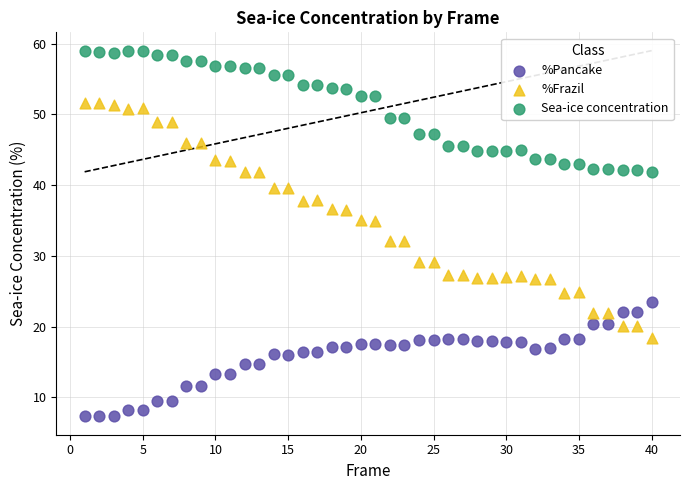

What is the X range (max minus min) for the scatter plot?

39.0